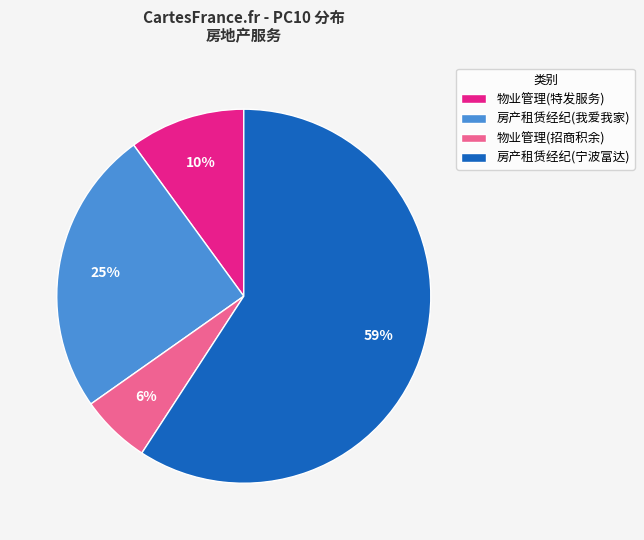

Does any single category account for the majority?

Yes